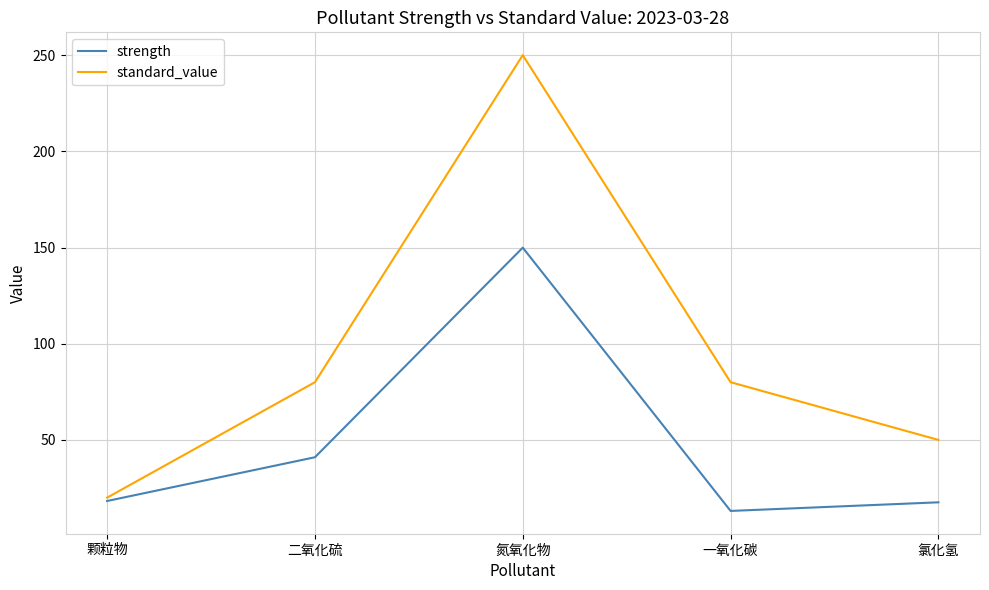

What is the difference between the maximum and second lowest values in the strength series?

132.4